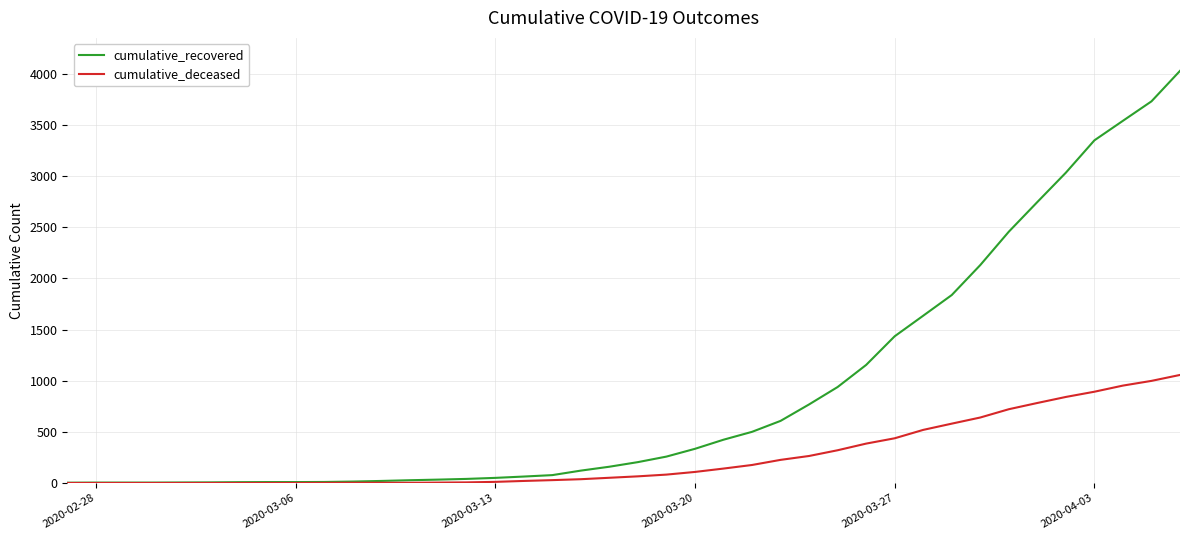

What is the highest value of the cumulative_recovered series?

4028